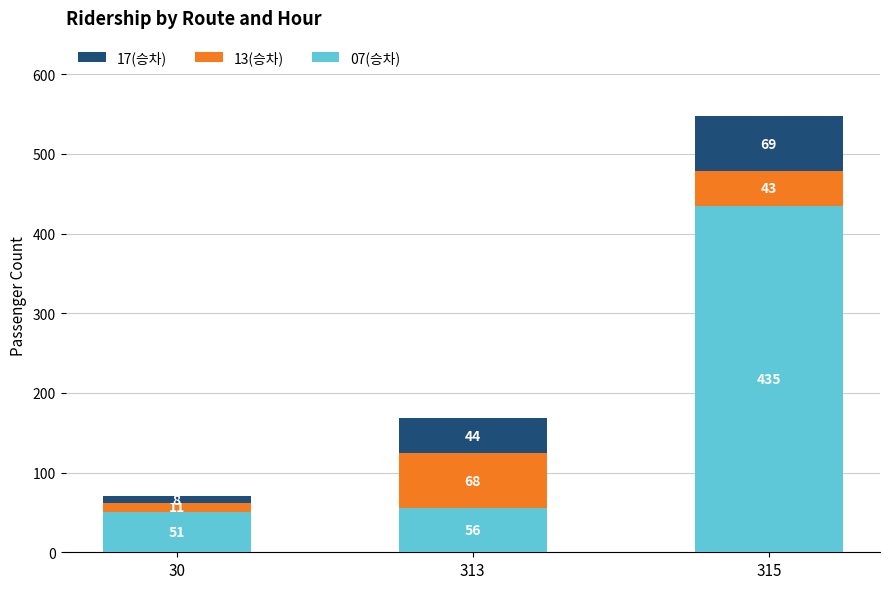

Reading left to right, transcribe the values for 07(승차).

51	56	435